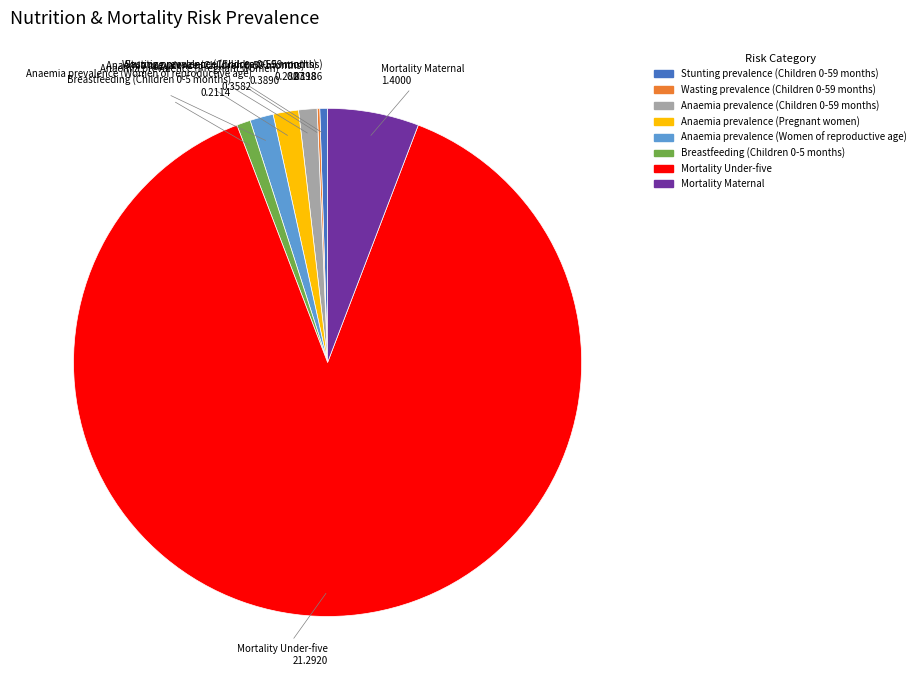

Does any single category account for the majority?

Yes